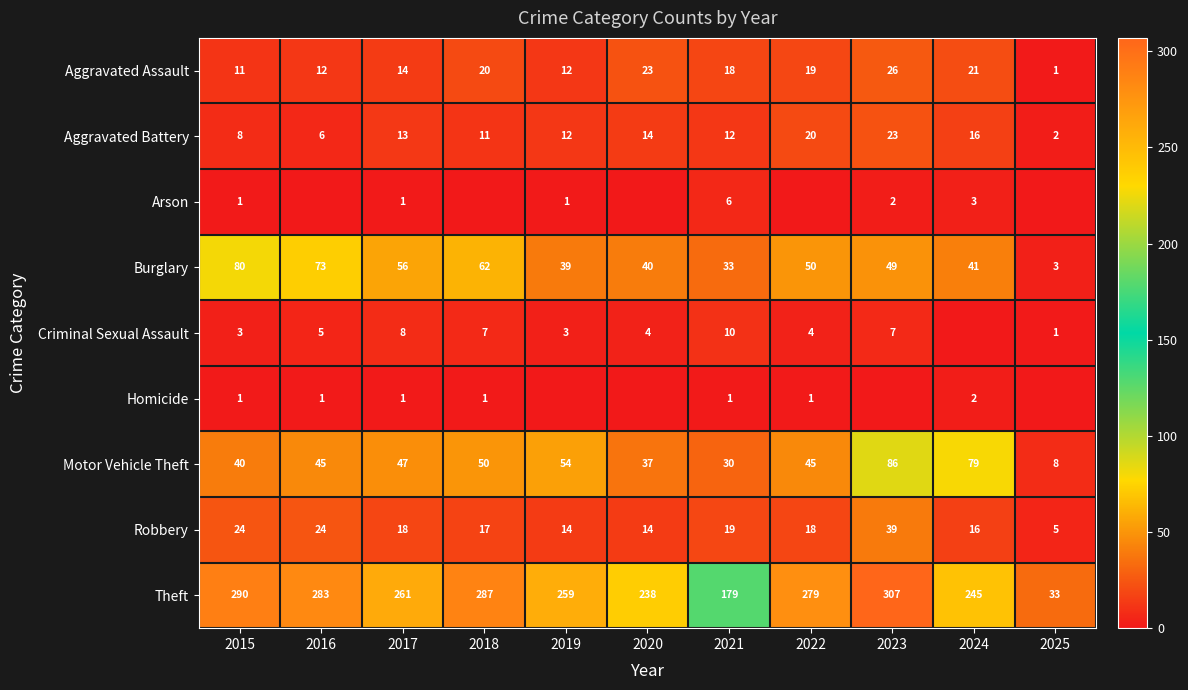

What is the total value across all series at 2016?

449